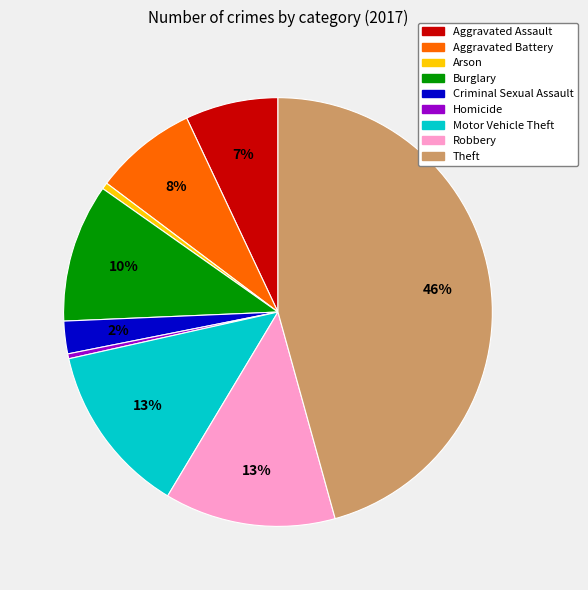

The Robbery slice represents 3% of the pie. True or false?

False